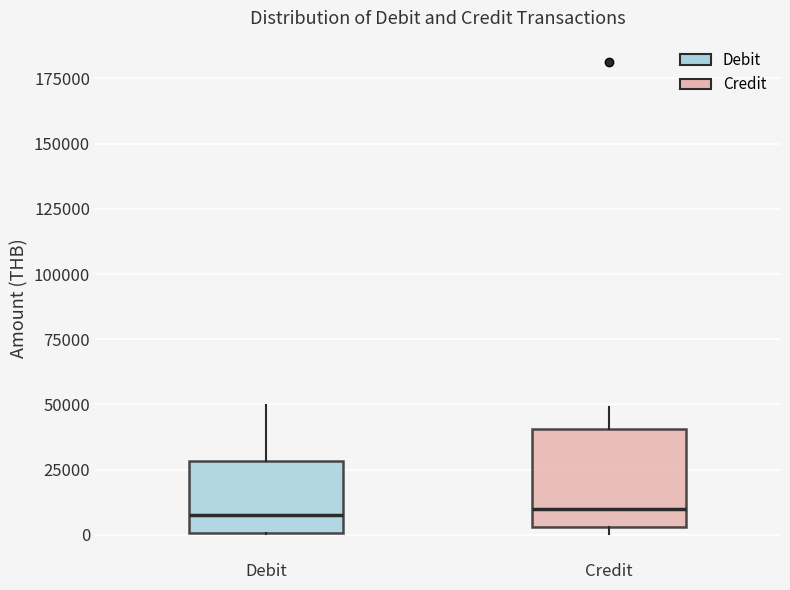

Where is the lower edge of the box for Debit on the y-axis? The values are not printed on the chart, so give them approximately, as read against the axis.

0